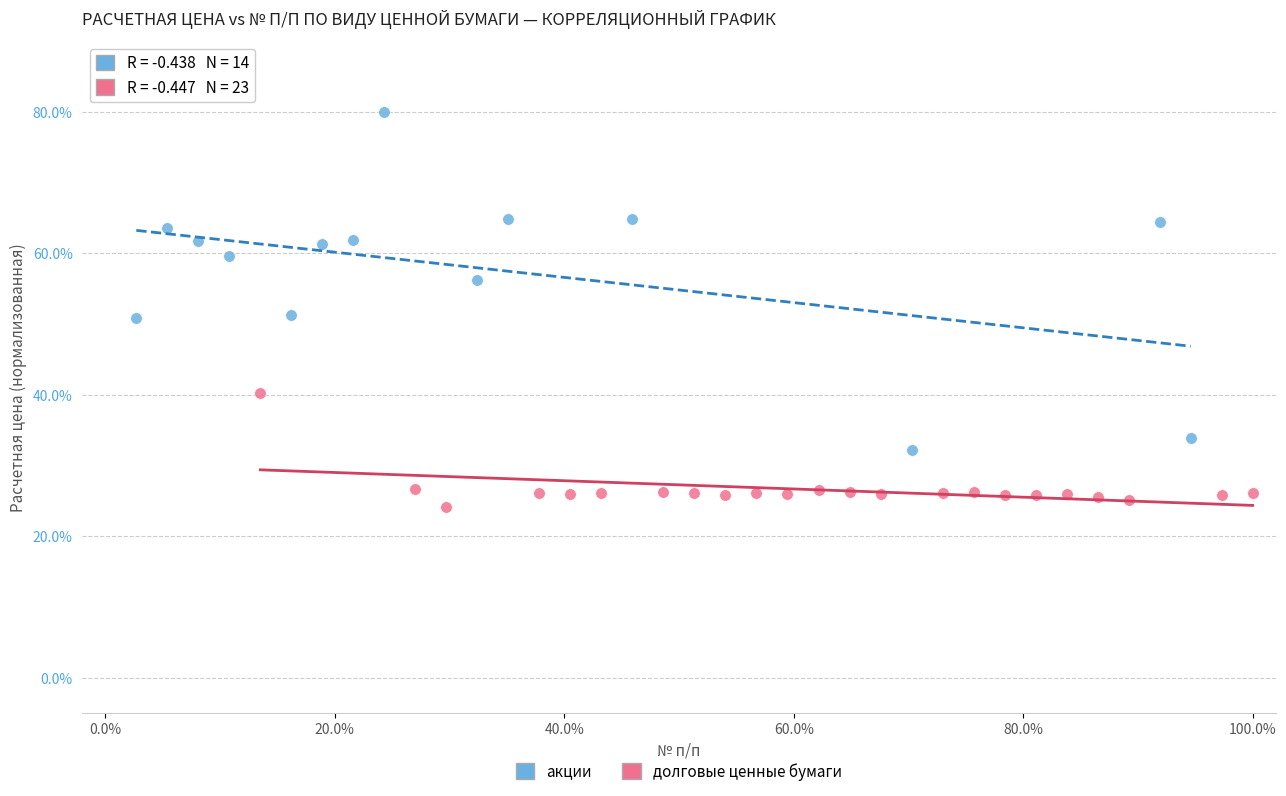

Which series has the largest Y range (max minus min)?

акции